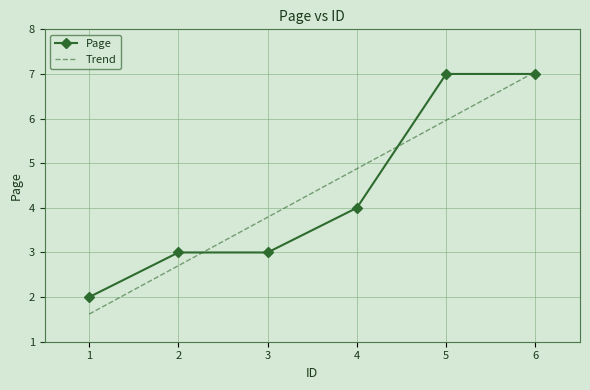

List the labels in order of value, largest first.

5, 6, 4, 2, 3, 1